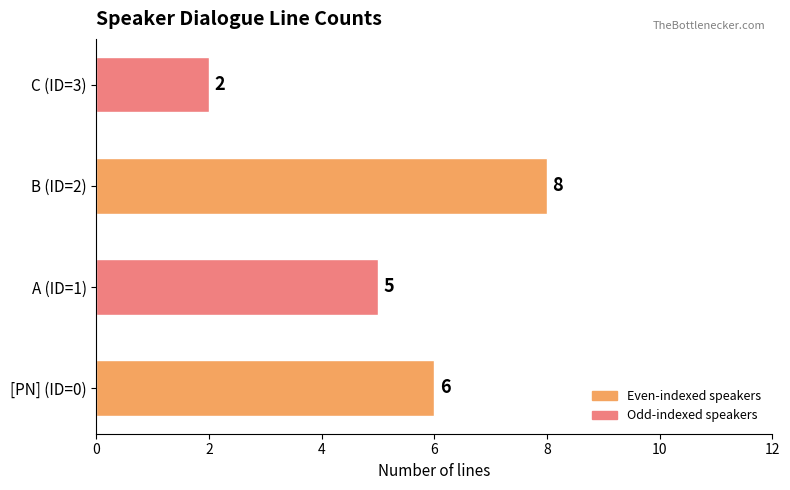

List the labels in order of value, smallest first.

C (ID=3), A (ID=1), [PN] (ID=0), B (ID=2)